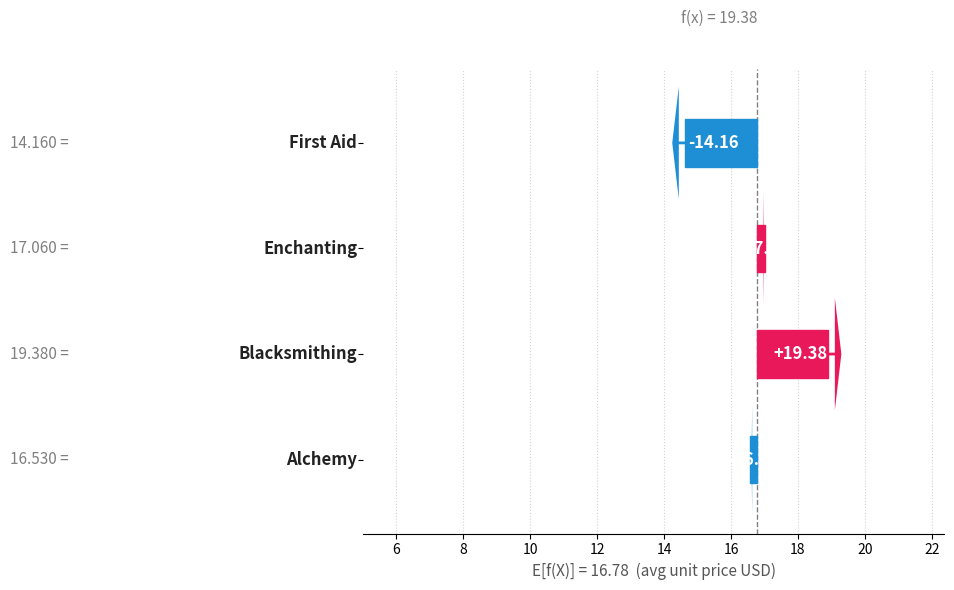

What is the minimum value shown in the chart?

14.2